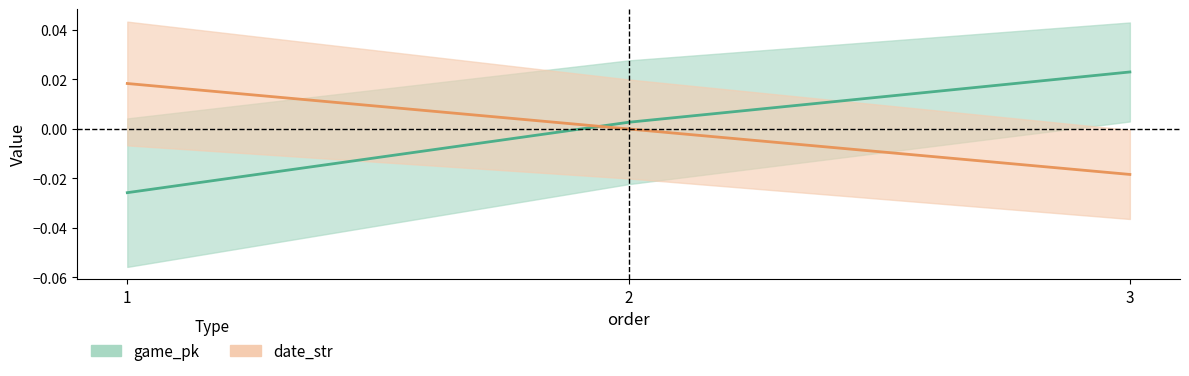

Count the date_str values in the range 0 to 1.

2